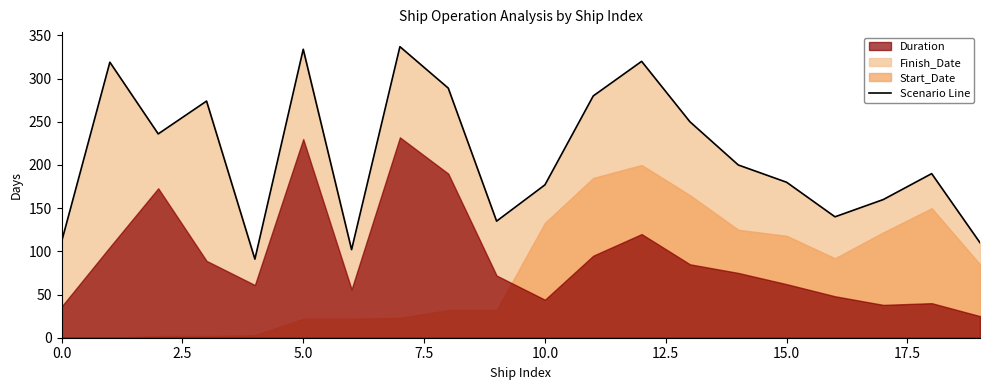

How many data points does each series have?

20